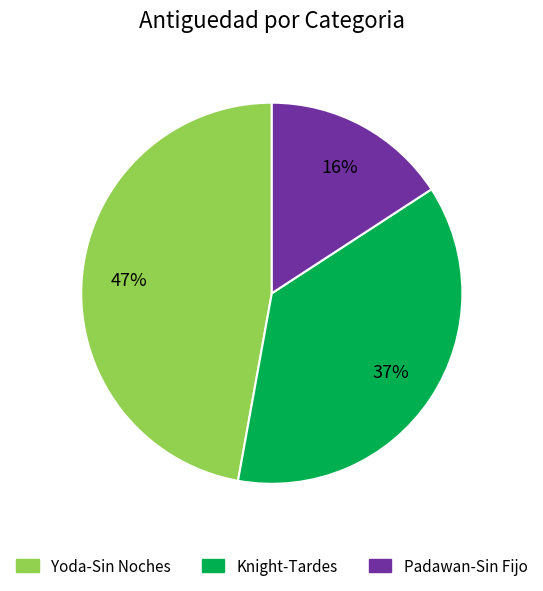

Does any single category account for the majority?

No